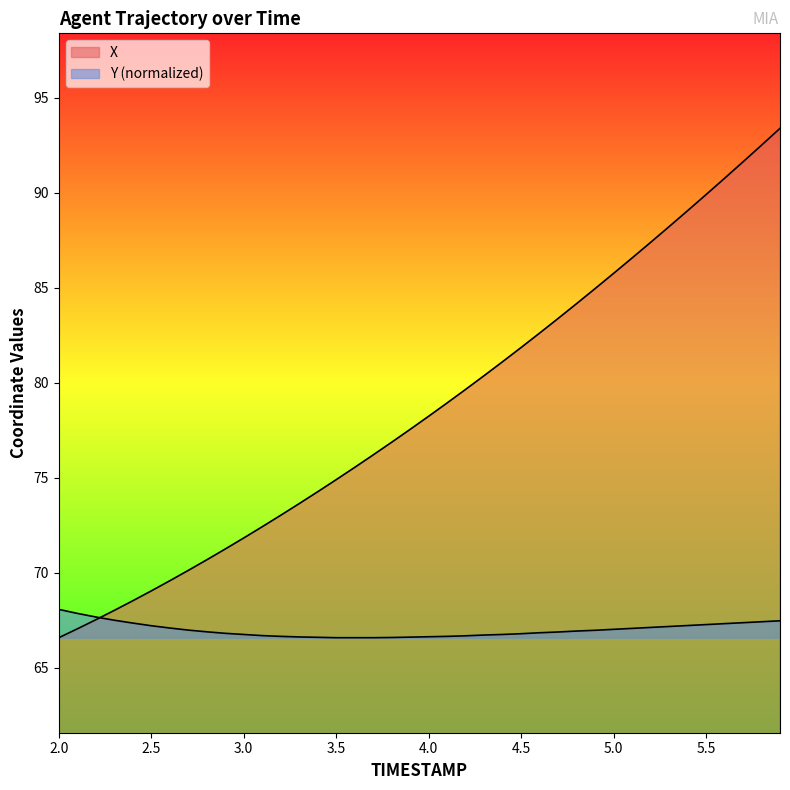

How many data points does each series have?

40